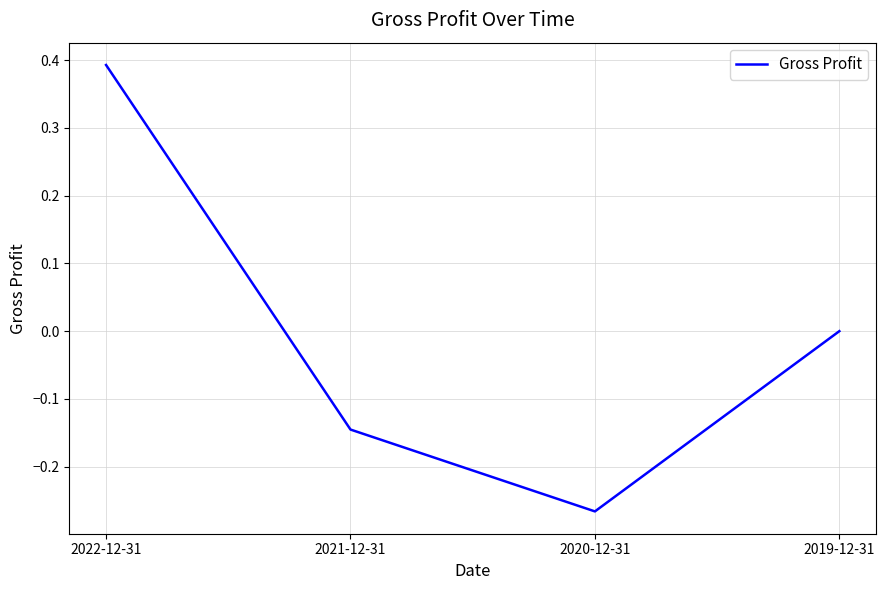

Is it true that the value at 2022-12-31 is 0.4?

True